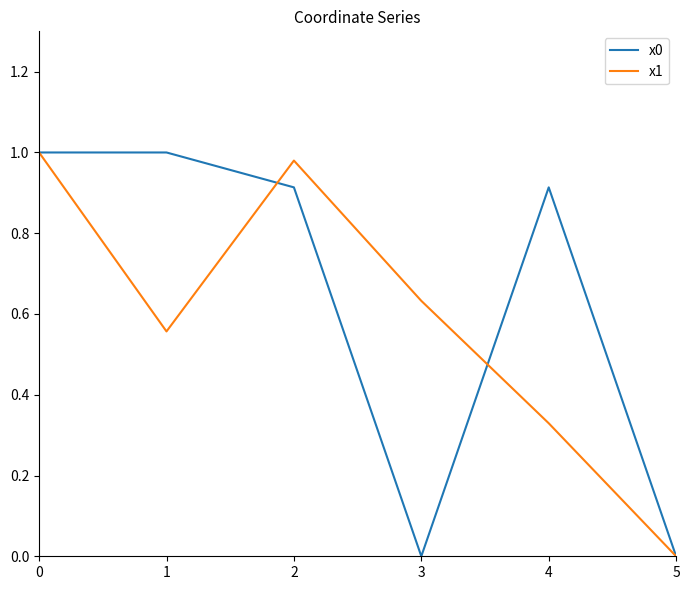

In x1, how many points are higher than both neighbors (excluding endpoints)?

1